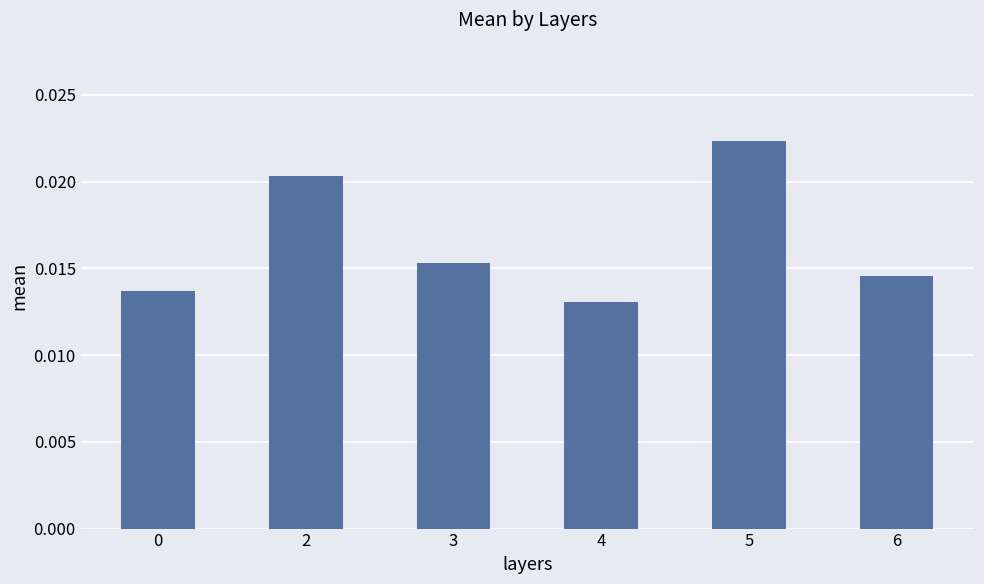

Which category has the highest value across all series?

5